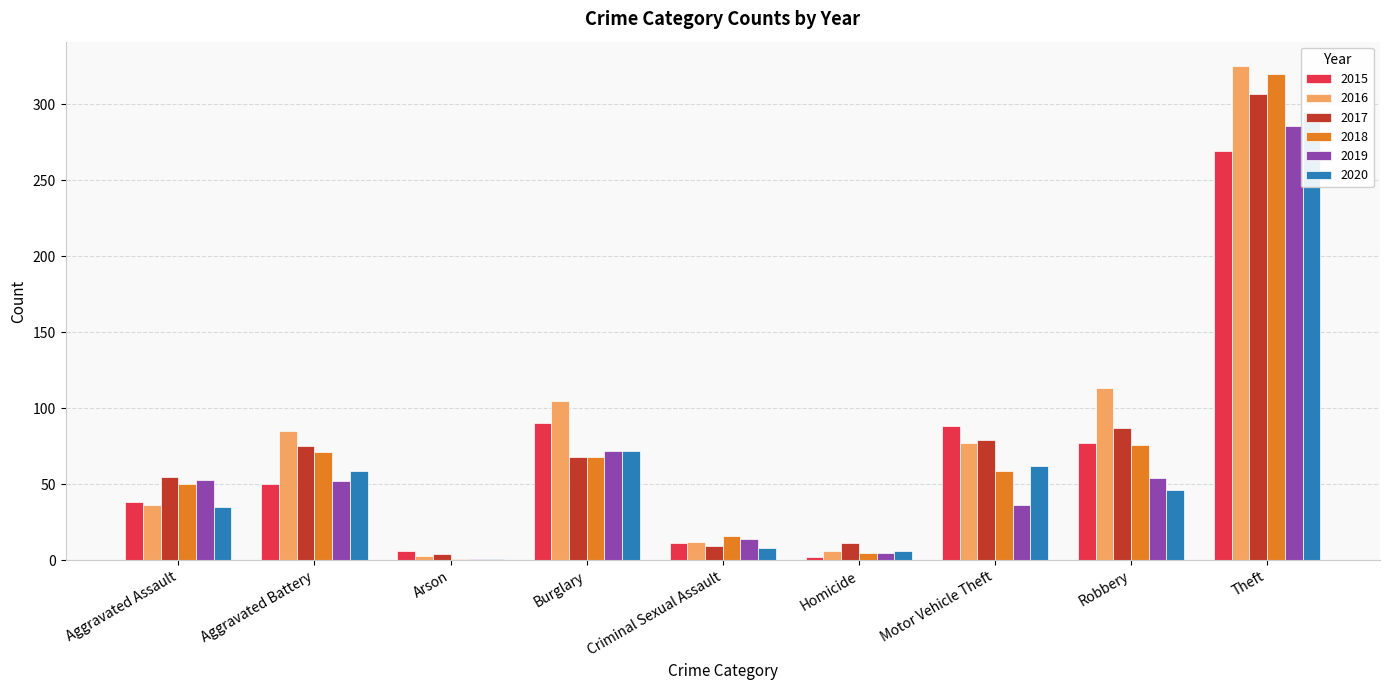

At which category does the chart reach its peak across all series?

Theft